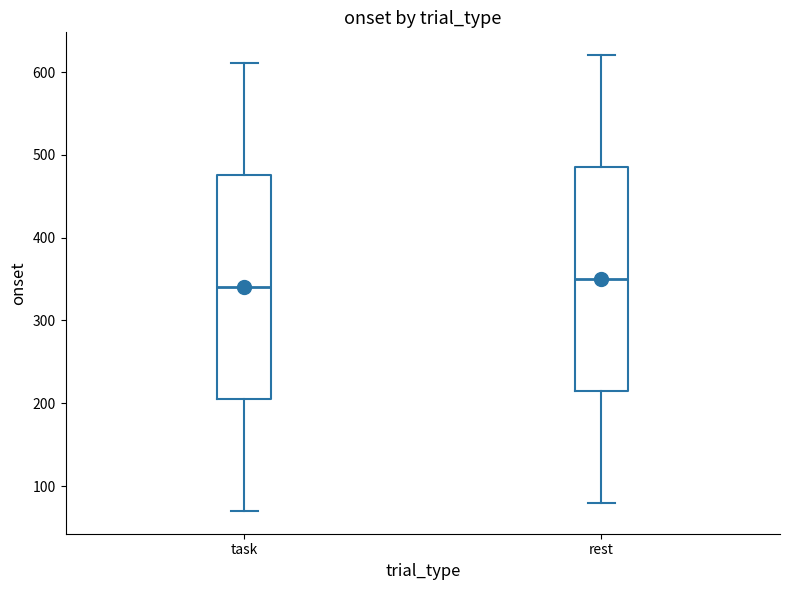

Which box's median line is the highest?

rest